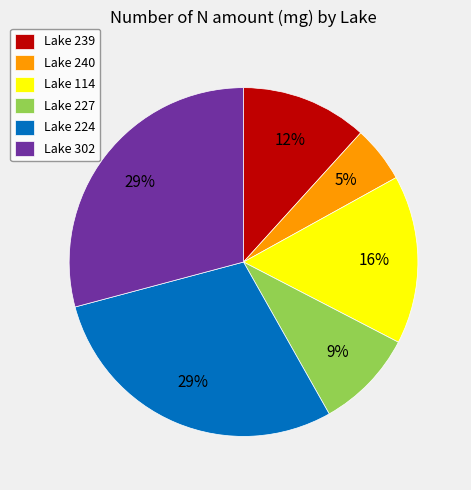

Which has a higher value, Lake 239 or Lake 240?

Lake 239